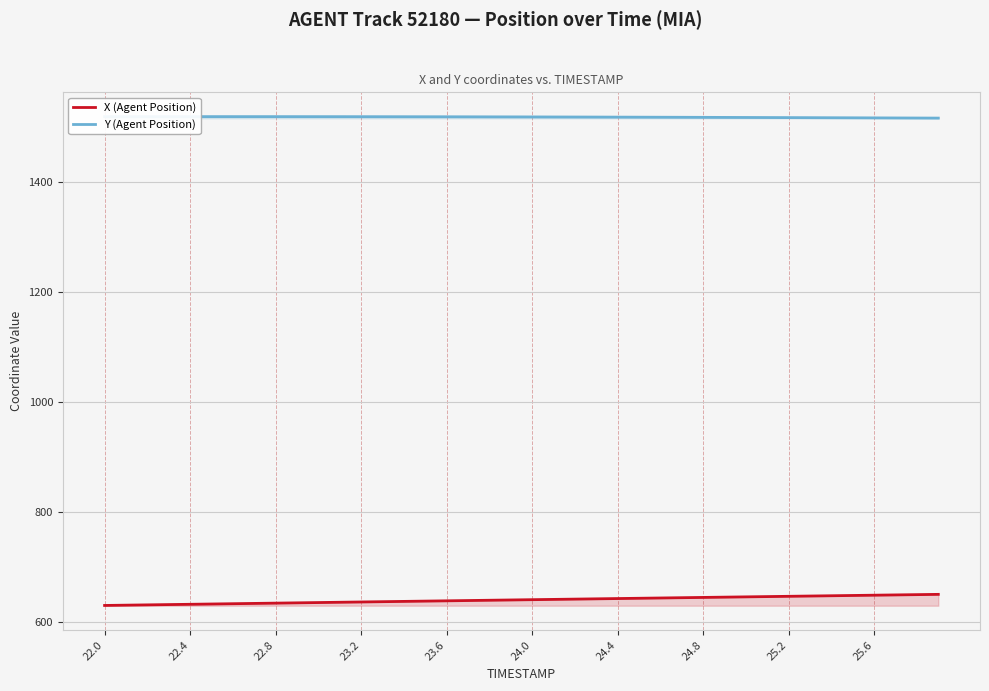

What is the spread (max minus min) of values at 23.6?

879.9